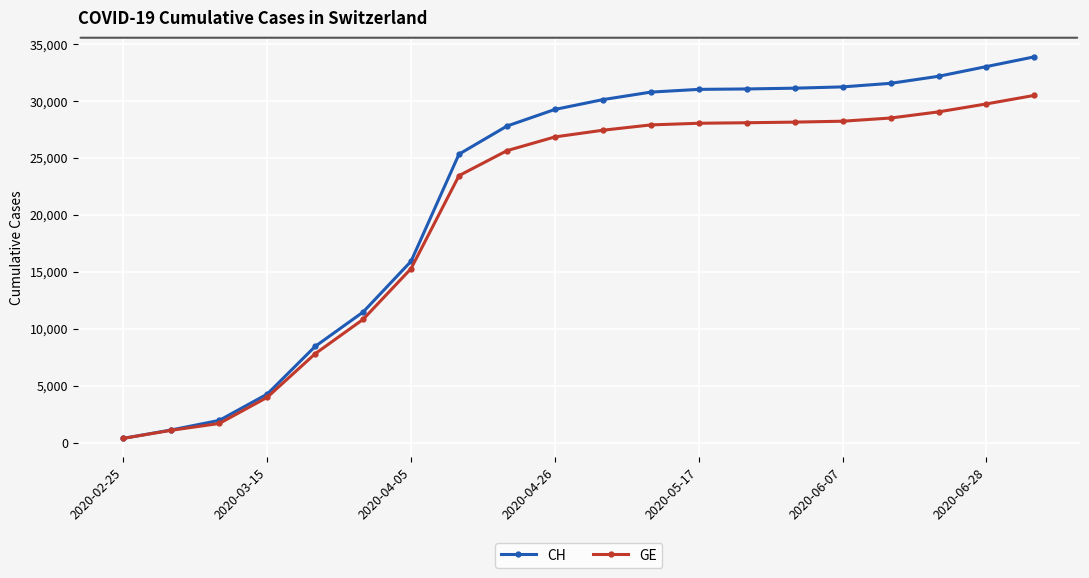

What is the maximum value shown in the chart?

33886